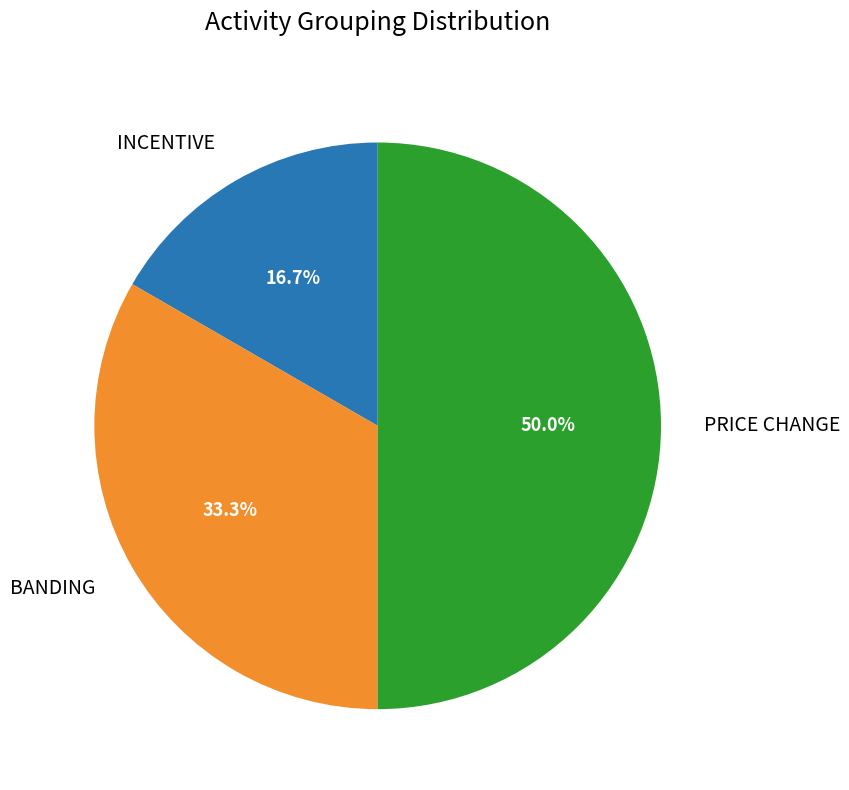

Does INCENTIVE account for over 50% of the chart?

No